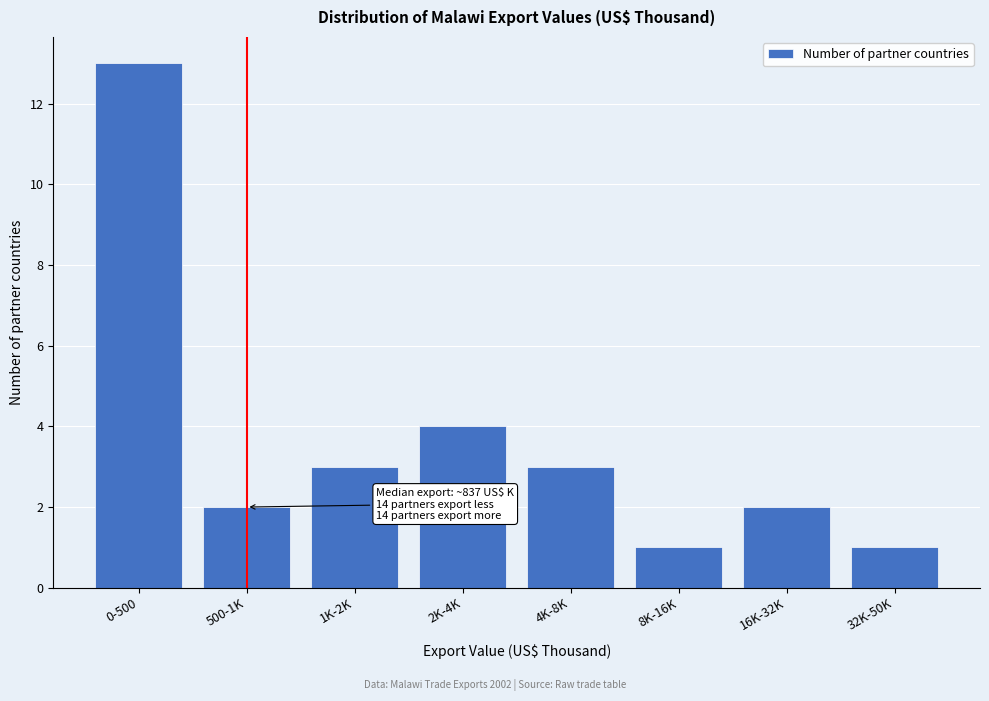

Reading right to left, extract all data points from this chart.

1	2	1	3	4	3	2	13